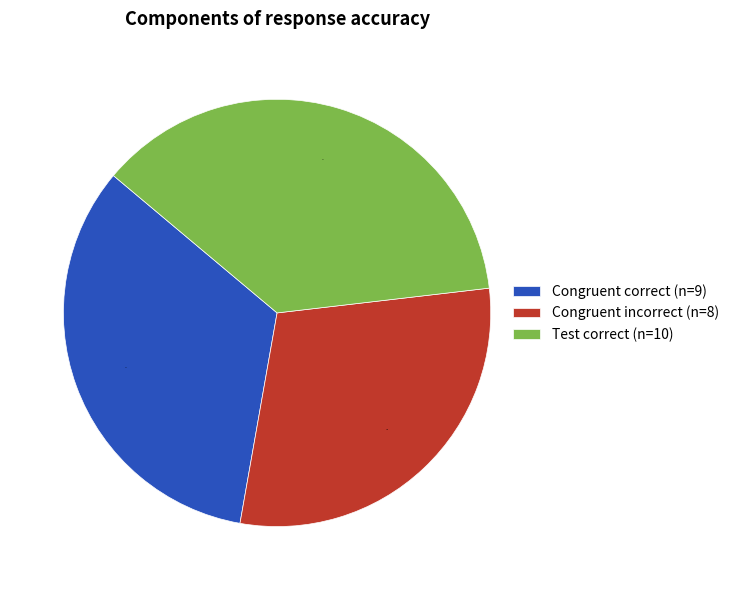

Combined, do Congruent incorrect (n=8) and Congruent correct (n=9) account for over 50%?

Yes